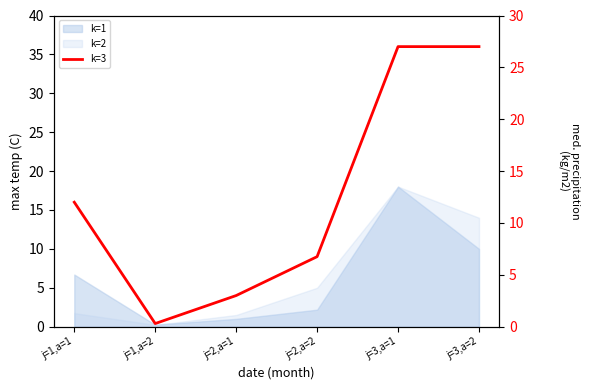

The chart shows a value of 12.0 at j=1,a=1. True or false?

True